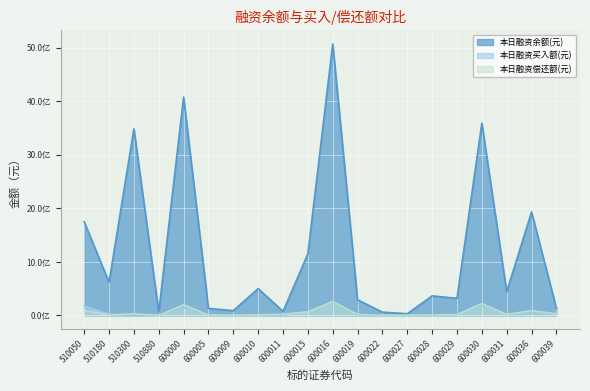

Reading left to right, list all the values displayed in this chart.

本日融资余额(元): 1751604774	619924107	3489812204	60476666	4082618040	132208110	90067492	502269973	77168753	1151958647	5075773700	292418056	63146242	32471685	366584571	320623955	3594793904	443963241	1936001797	135005269
本日融资买入额(元): 176023909	20835404	0	3438760	145899056	12496288	2748405	9850430	4467362	72688466	249541700	6594582	1688612	3306726	4507171	12902376	202190270	13988699	30604632	29449794
本日融资偿还额(元): 100335548	9988780	32442777	315100	201942480	8389898	3612562	12317180	23047397	67048581	261958439	19468652	996719	3856234	9779526	15661904	222861267	19321621	92324075	30595900